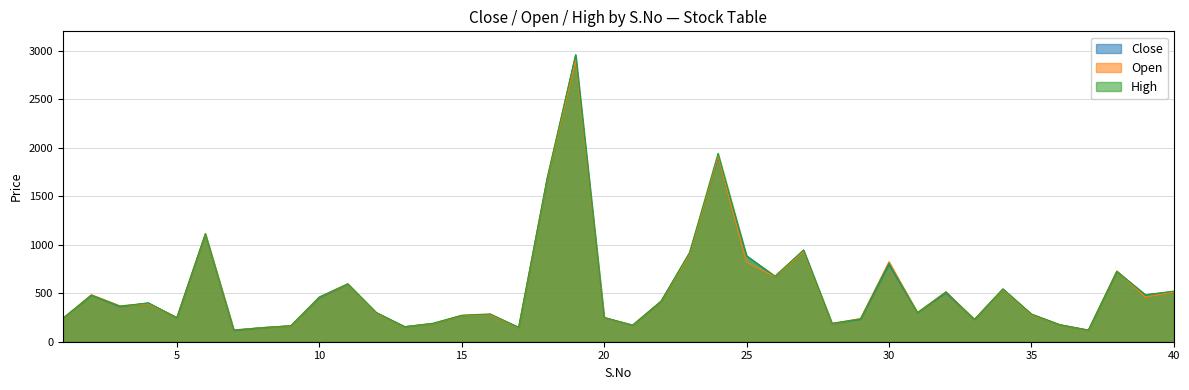

How many interior local valleys does the Close series have?

12